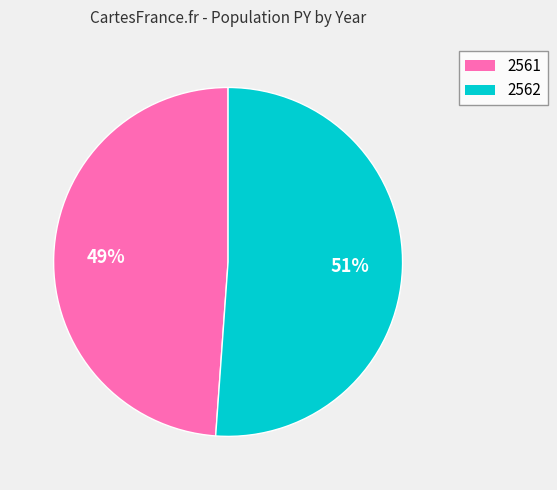

How many slices are in this pie chart?

2